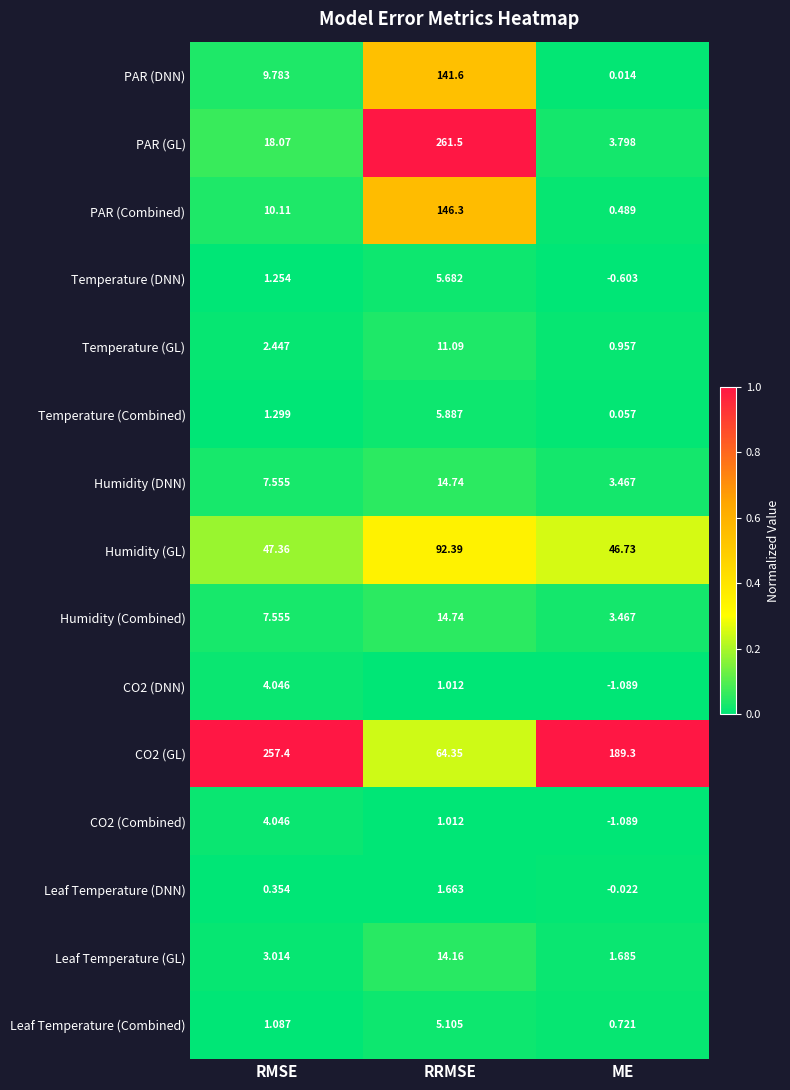

At which label does CO2 (Combined) reach its minimum?

ME